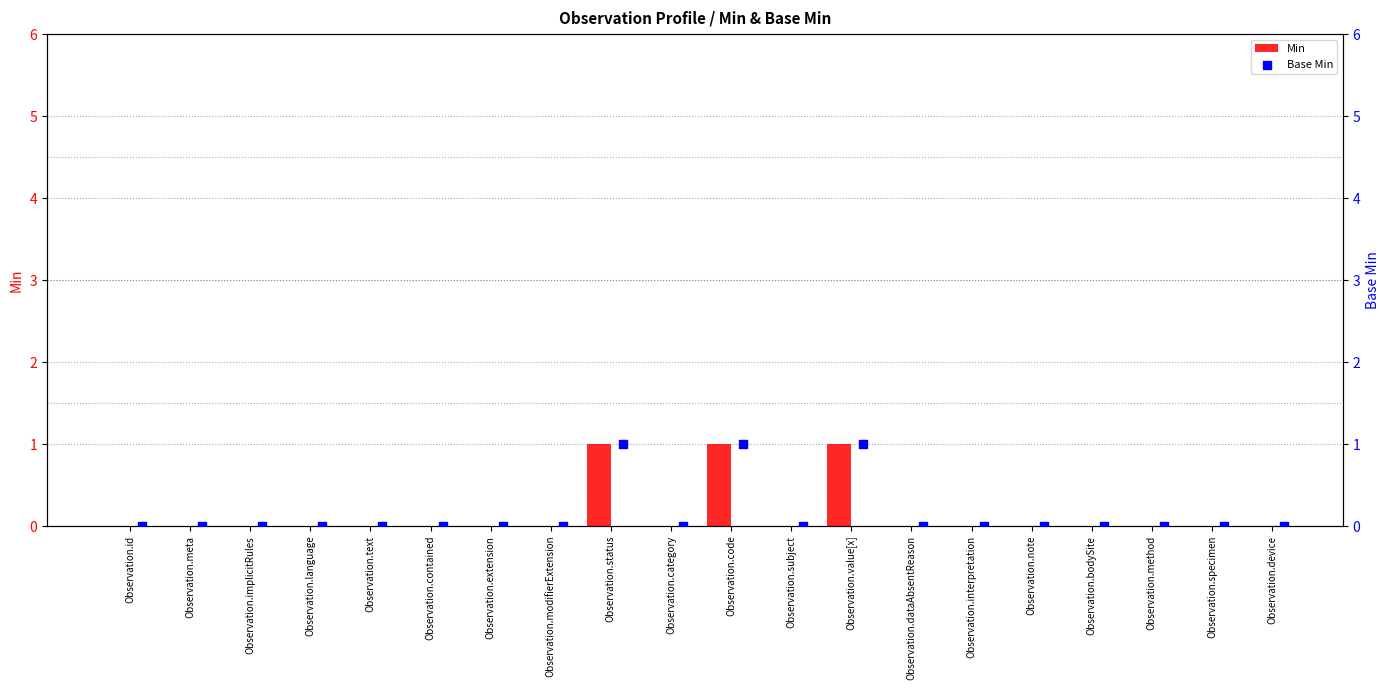

Which series reaches the minimum Y coordinate?

Min